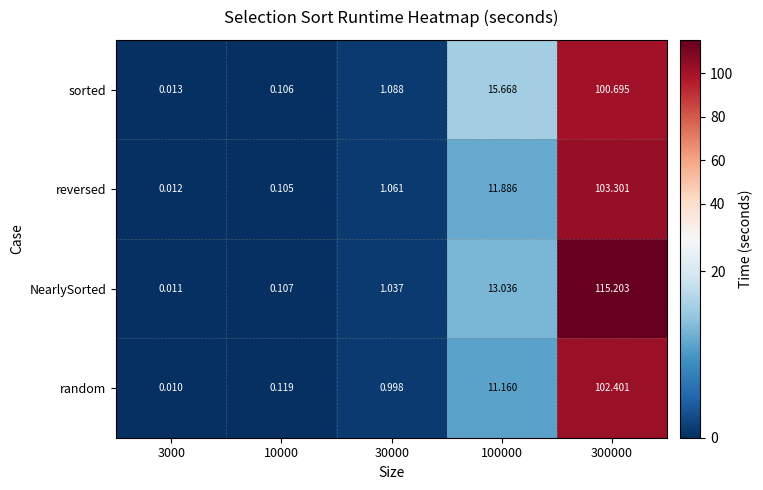

Rank the series at 100000 from highest to lowest value.

sorted, NearlySorted, reversed, random